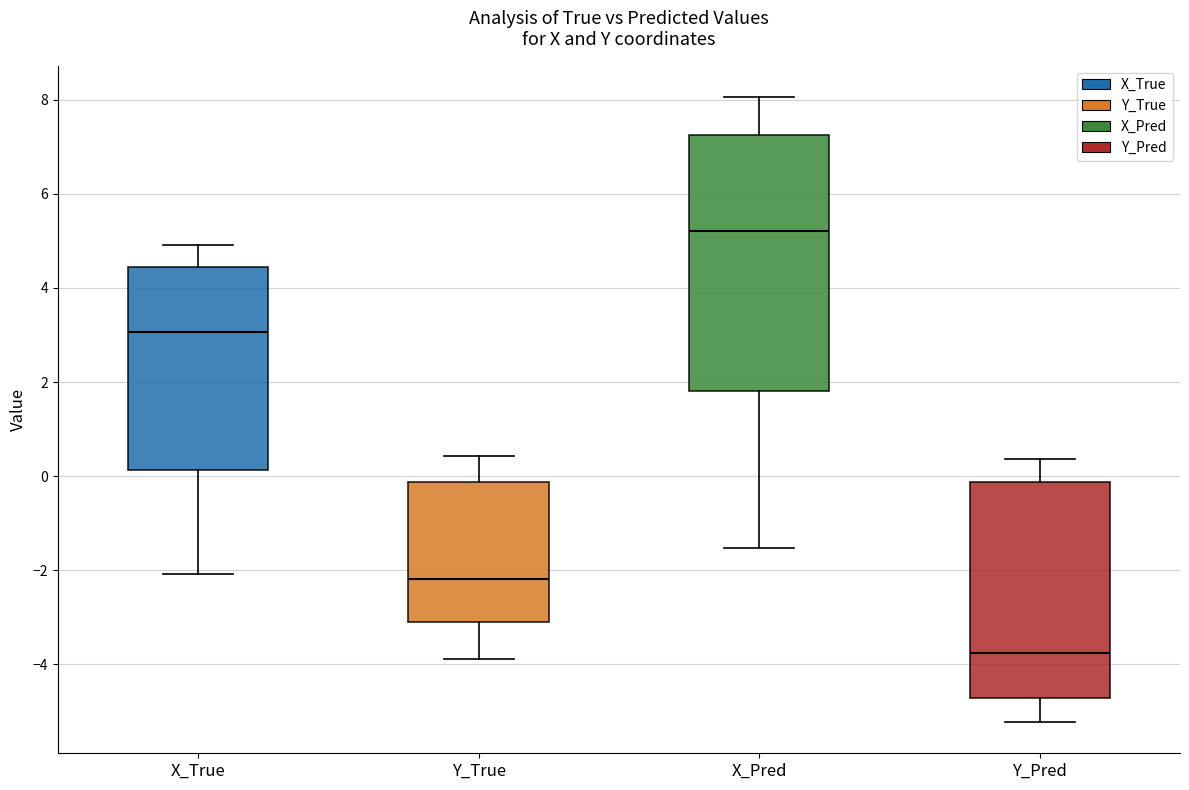

Where does the upper whisker of the box for Y_True end on the y-axis? The values are not printed on the chart, so give them approximately, as read against the axis.

0.4